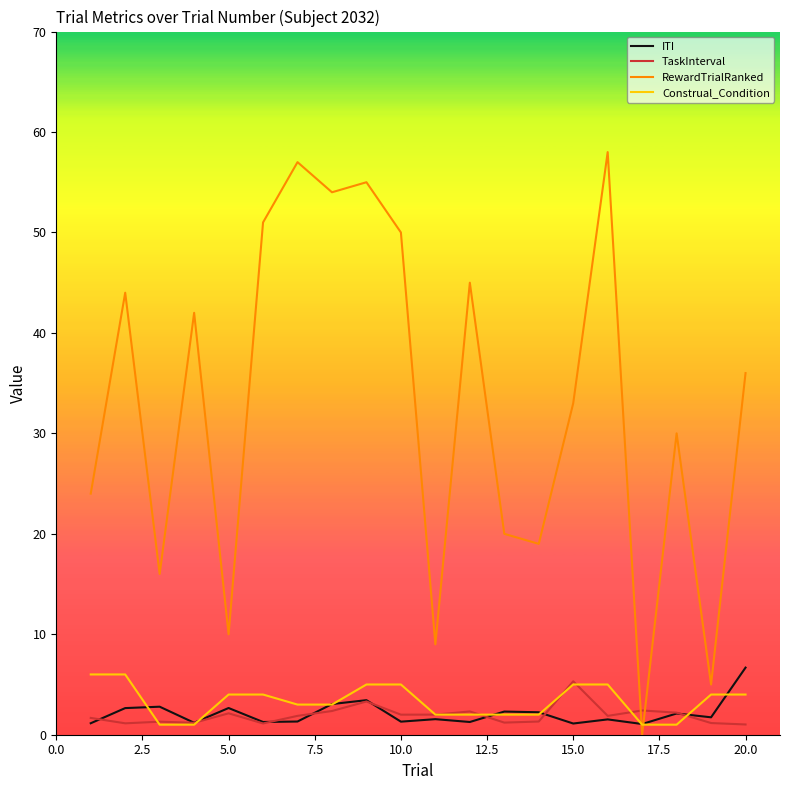

What is the greatest value displayed?

58.0